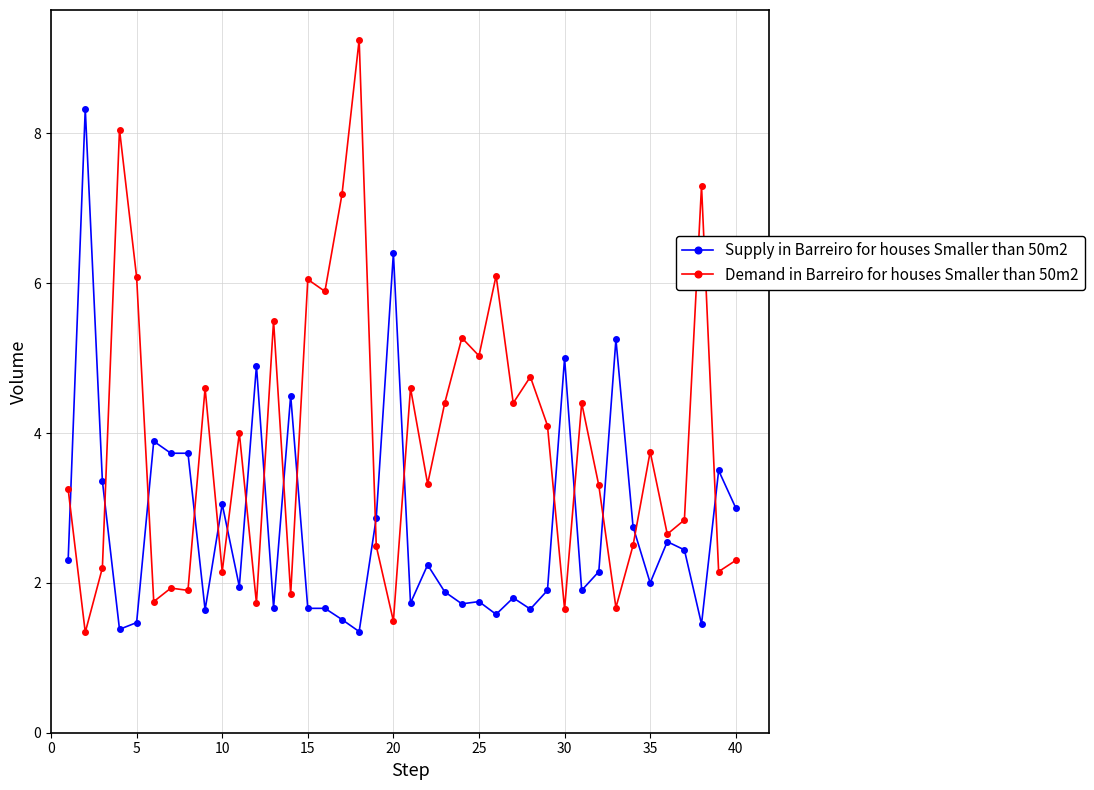

Which series has the widest spread of values?

Demand in Barreiro for houses Smaller than 50m2